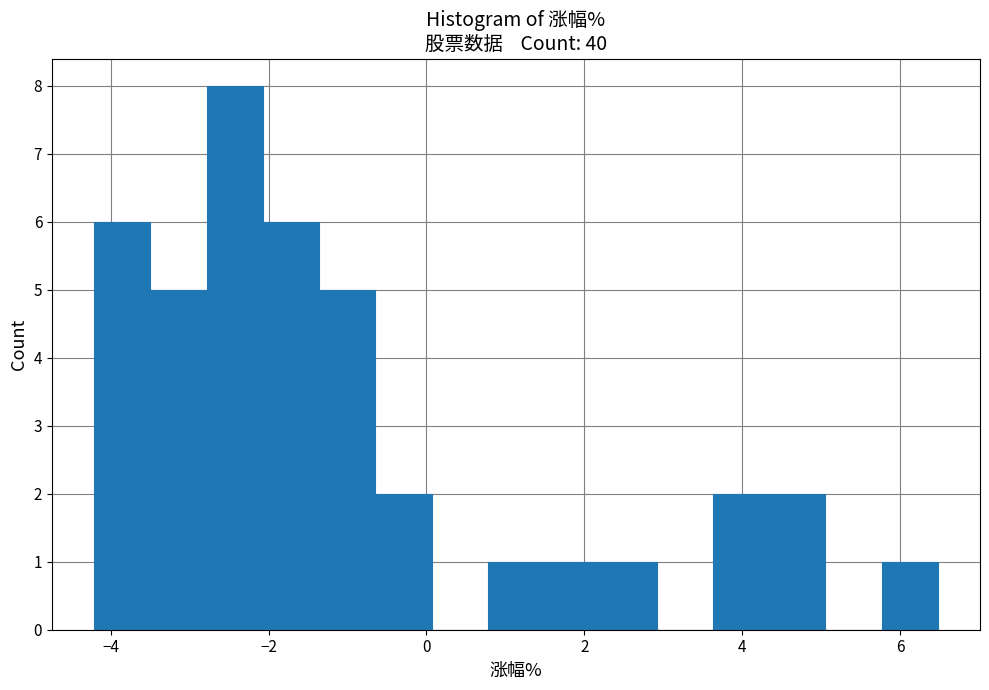

Read against the x-axis, roughly where is the centre of the tallest bar?

-2.4